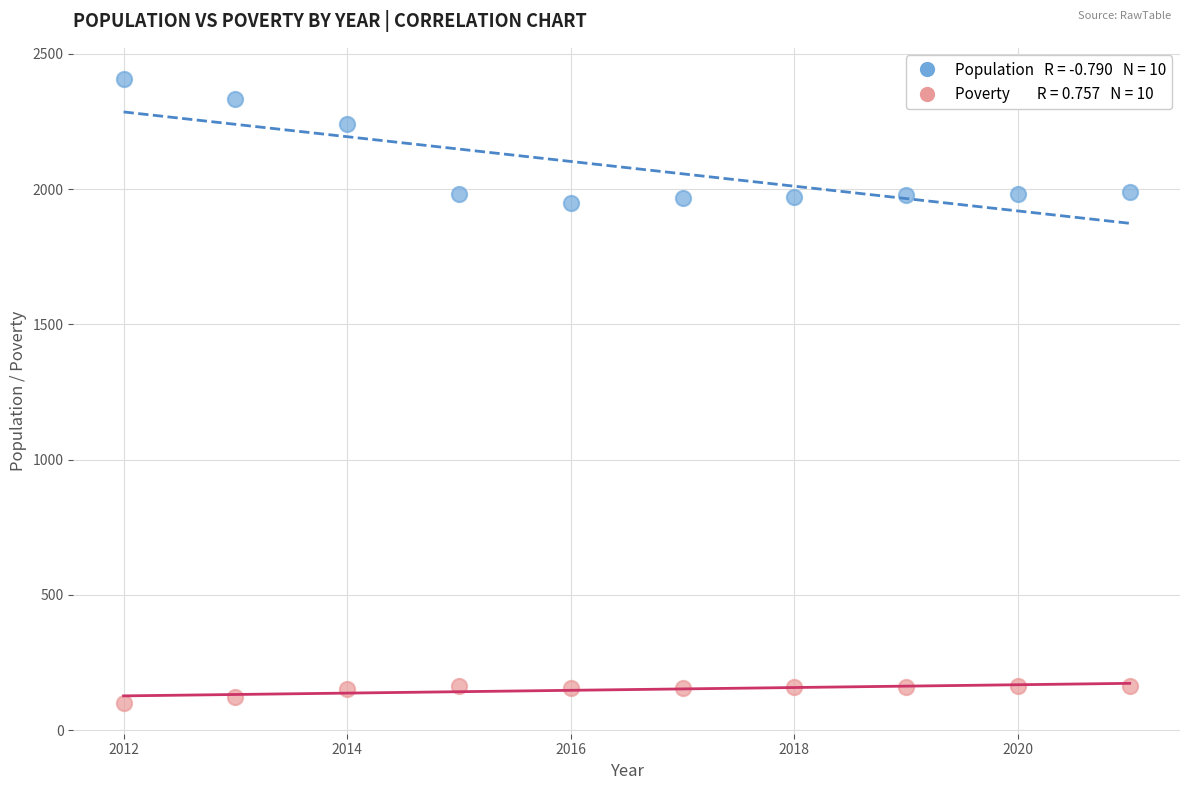

Across all data points, what is the range of X values (max minus min)?

9